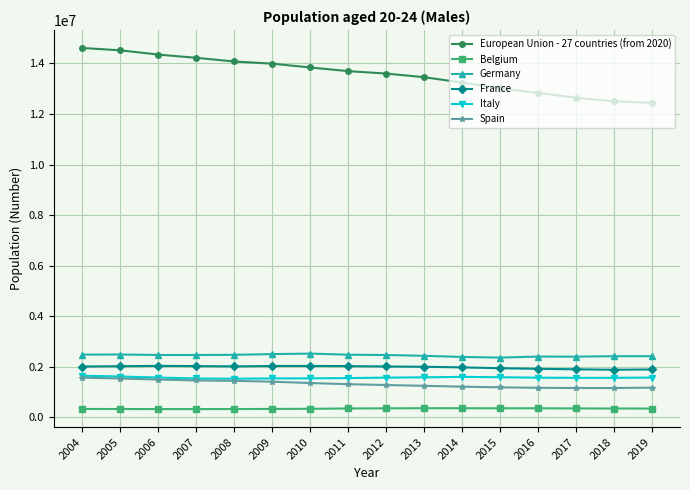

What are all the series names shown in the legend?

European Union - 27 countries (from 2020), Belgium, Germany, France, Italy, Spain